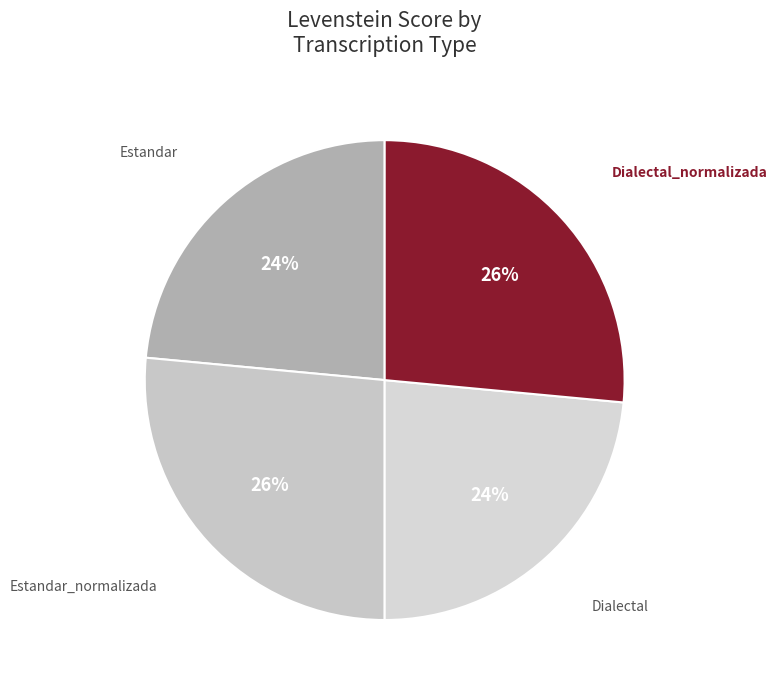

Which category has the biggest portion of the pie?

Estandar_normalizada